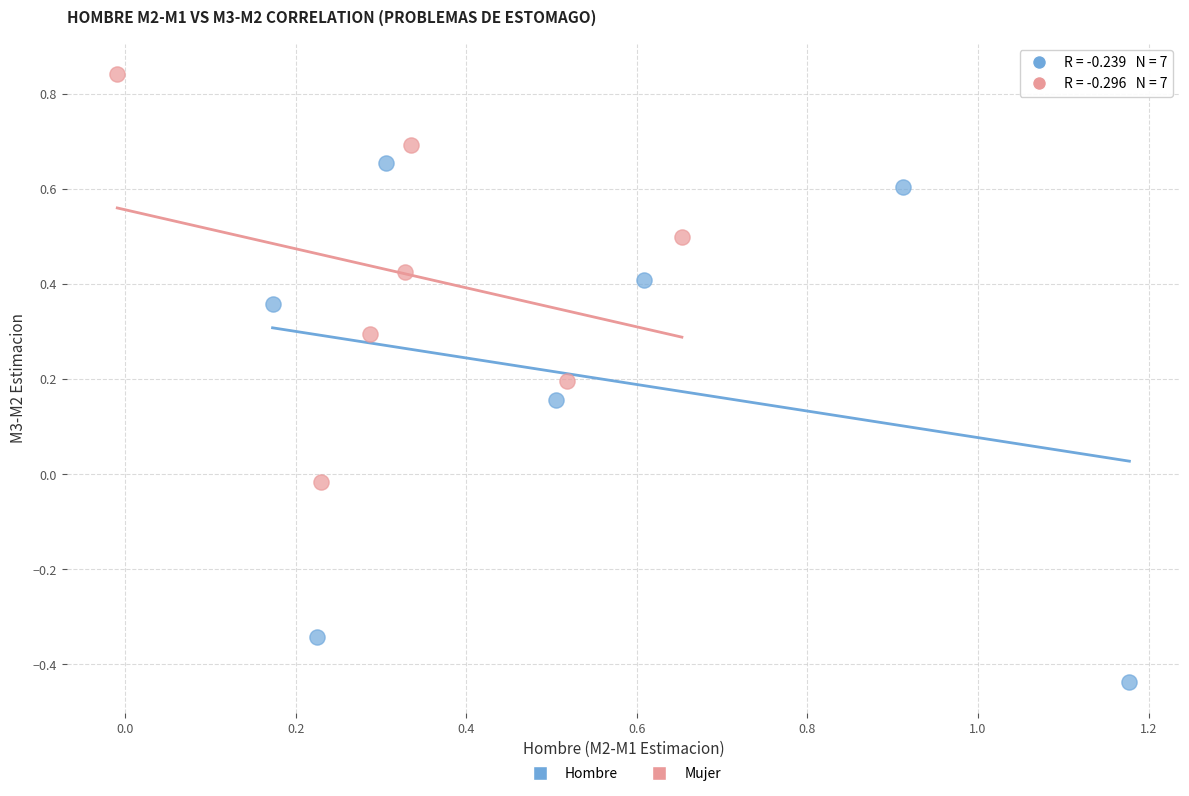

Which series reaches the maximum Y coordinate?

Mujer